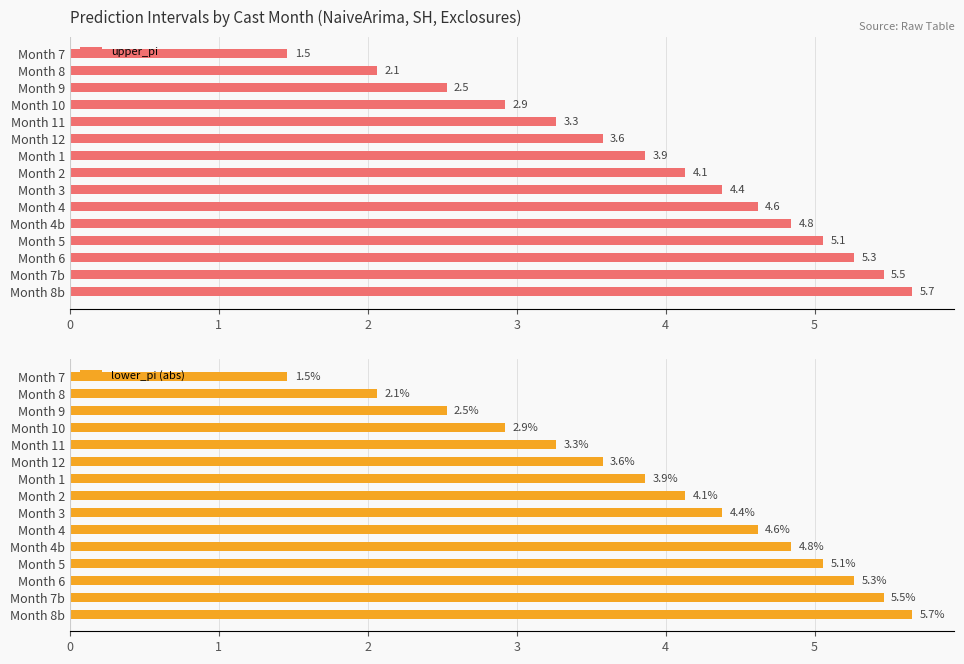

What is the minimum value for upper_pi?

1.5